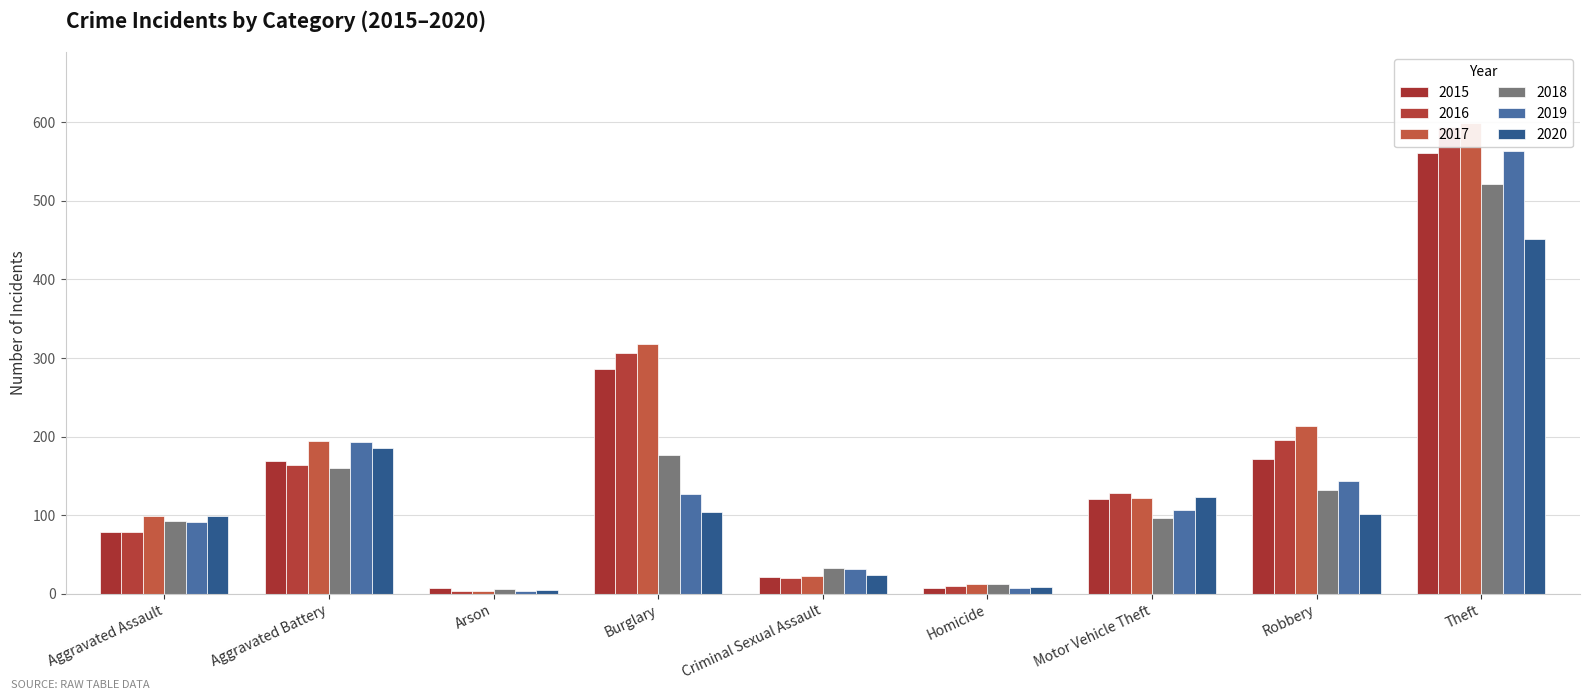

What position from the right is Theft?

1